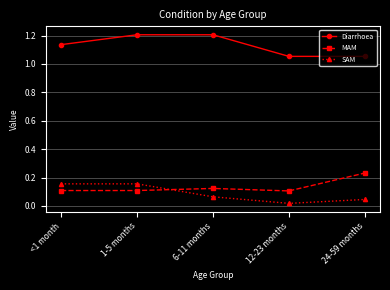

What is the difference between the highest and lowest values at 12-23 months?

1.0